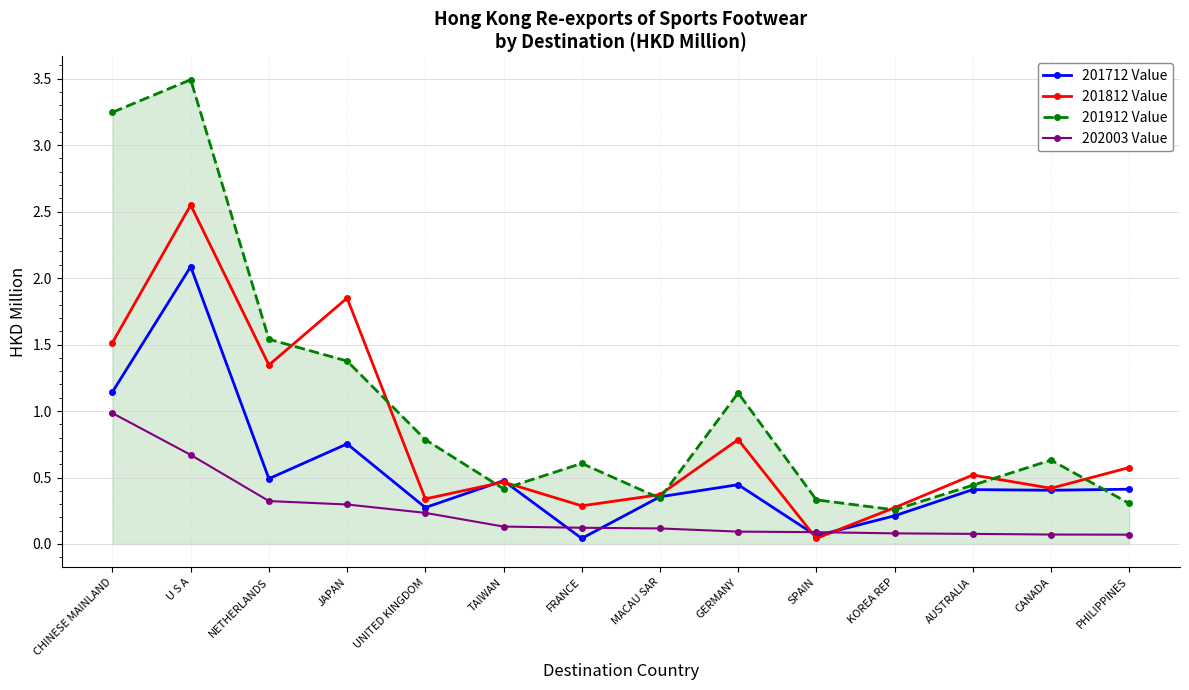

In 201712 Value, how many points are lower than both neighbors (excluding endpoints)?

5